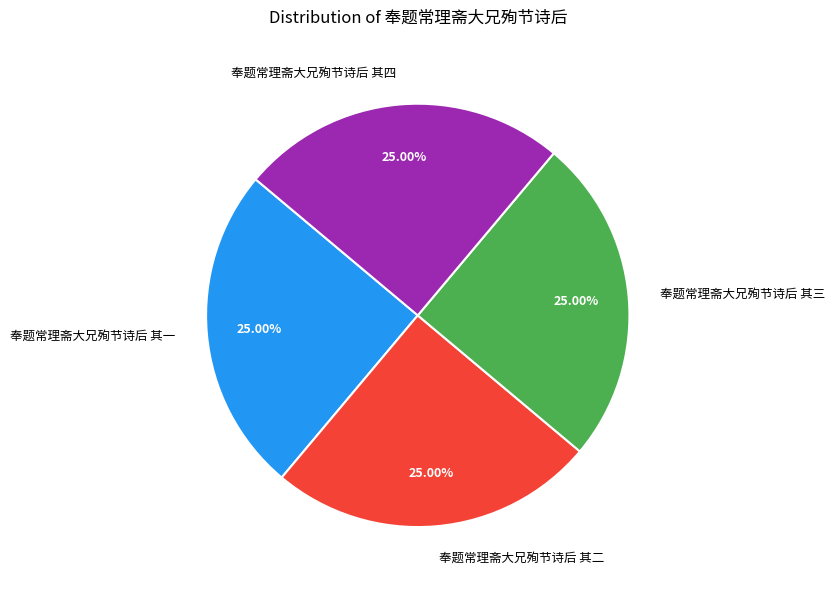

What portion of the pie excludes 奉题常理斋大兄殉节诗后 其四?

75.0%